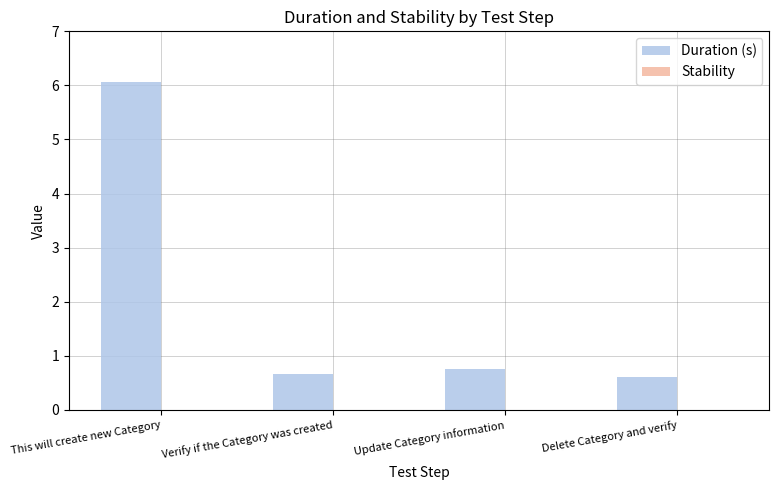

Which has a higher value, This will create new Category or Update Category information?

This will create new Category